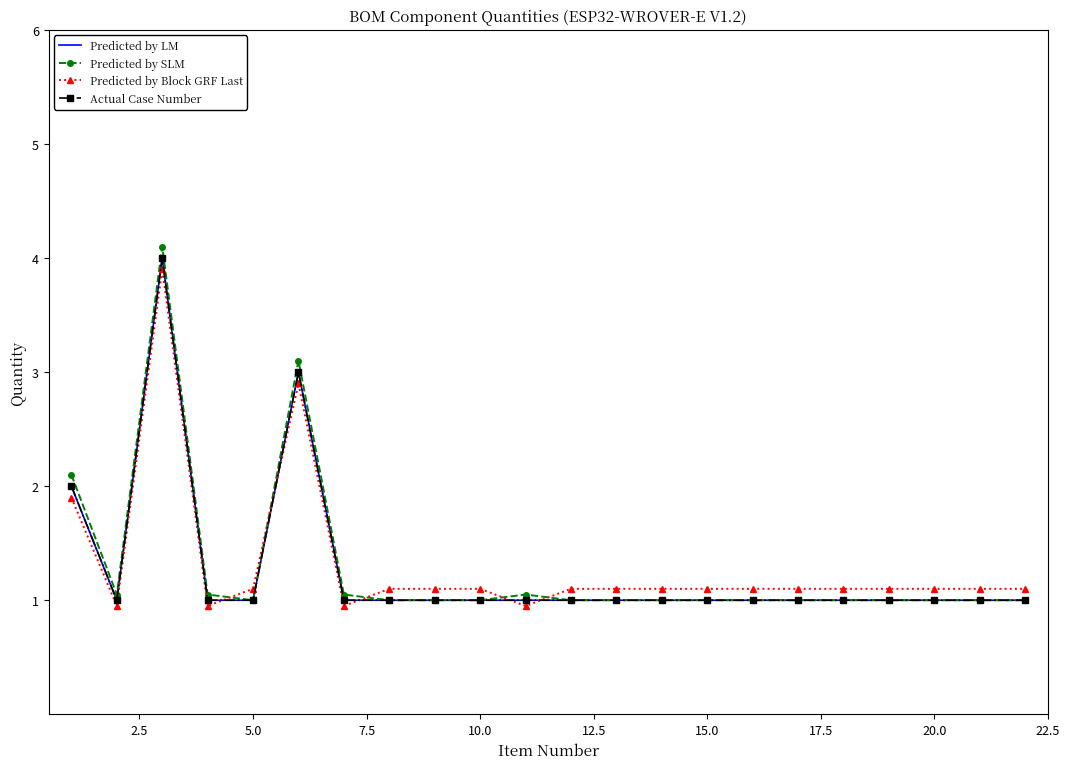

What is the average value of the Predicted by Block GRF Last series?

1.3